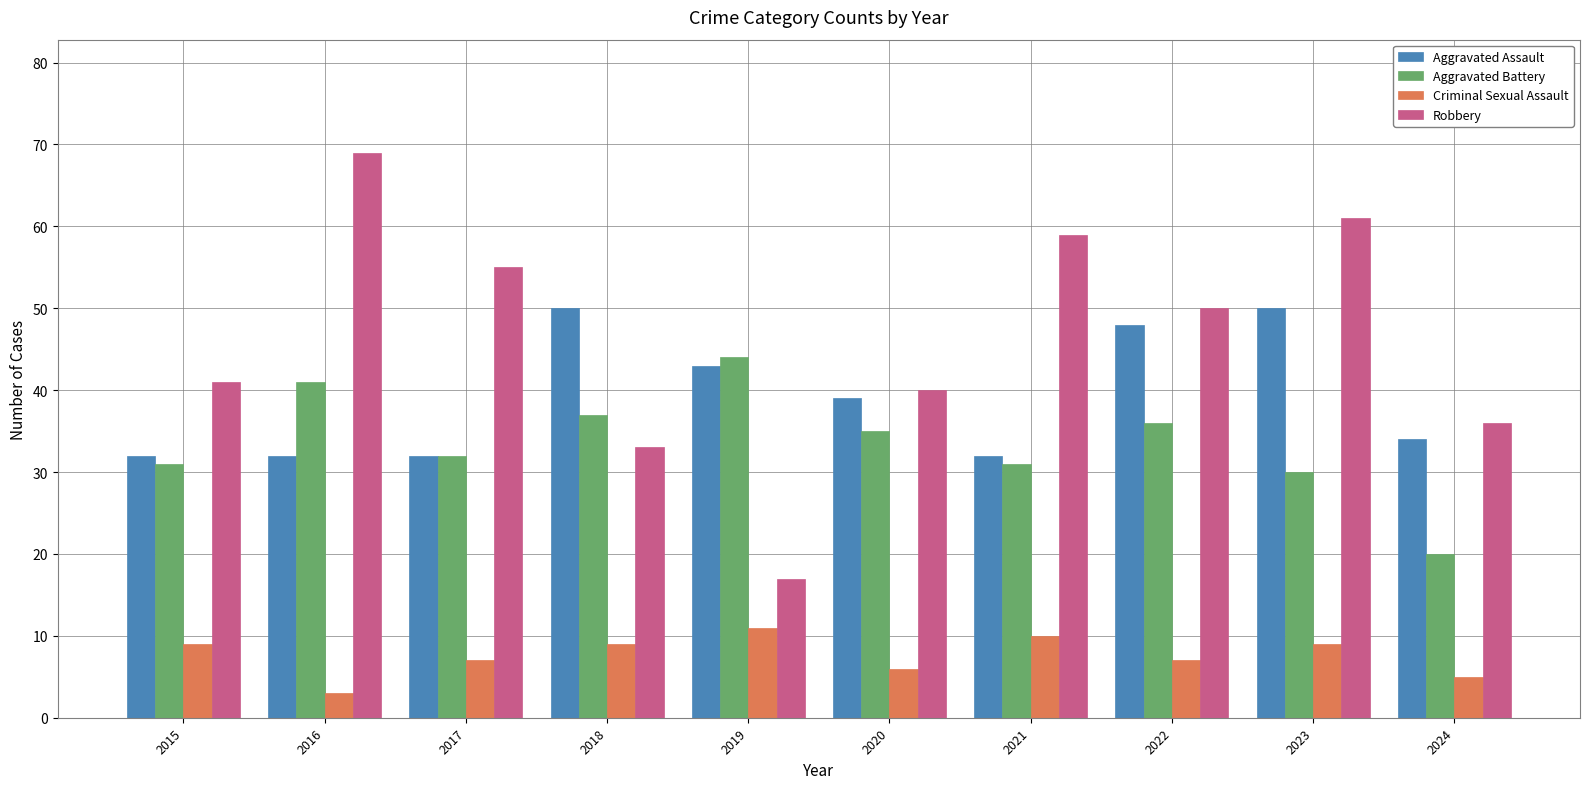

How many groups of bars are there?

10